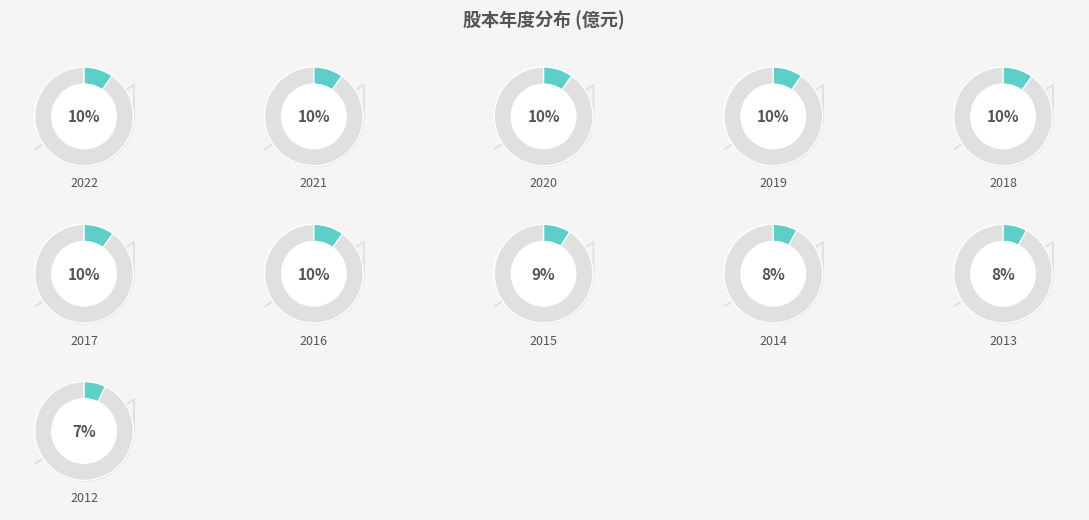

Which category has the biggest portion of the pie?

2018